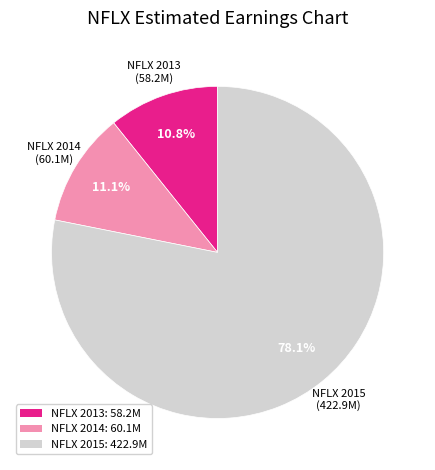

To the nearest percent, what is the difference between the largest and smallest slice percentages?

67%